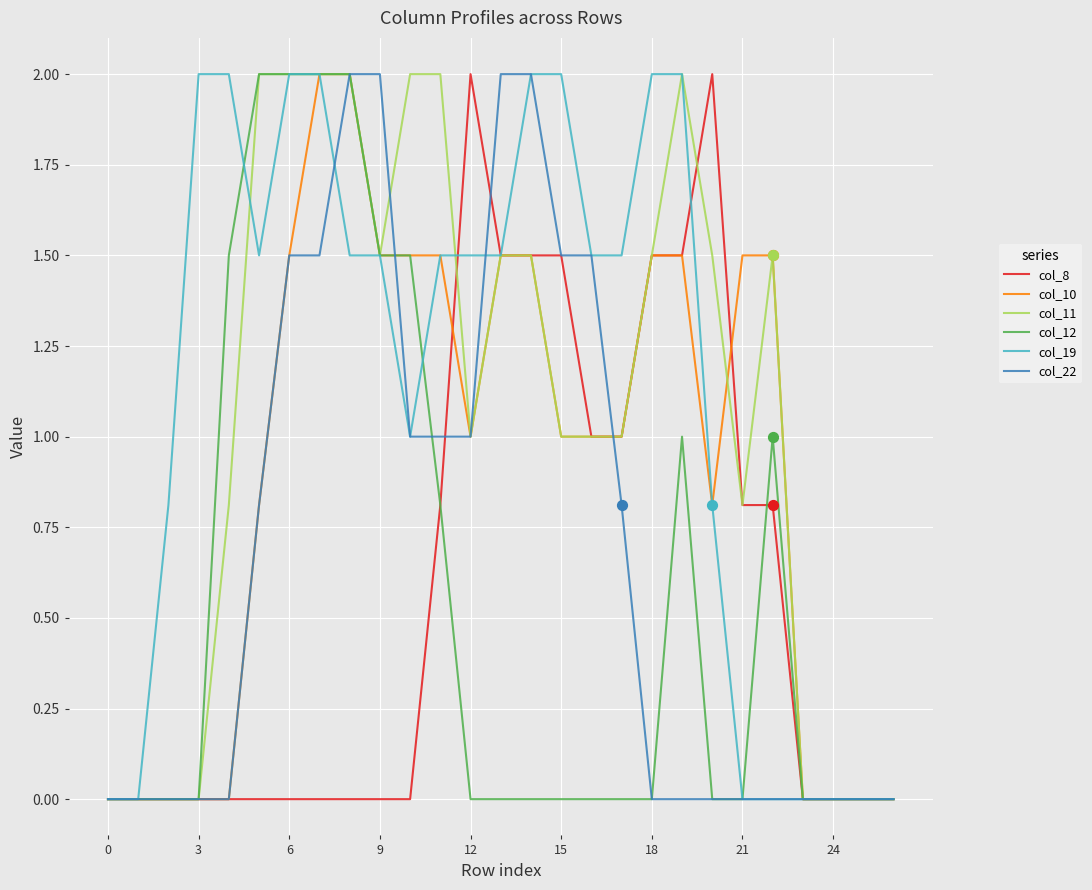

What are all the series names shown in the legend?

col_8, col_10, col_11, col_12, col_19, col_22